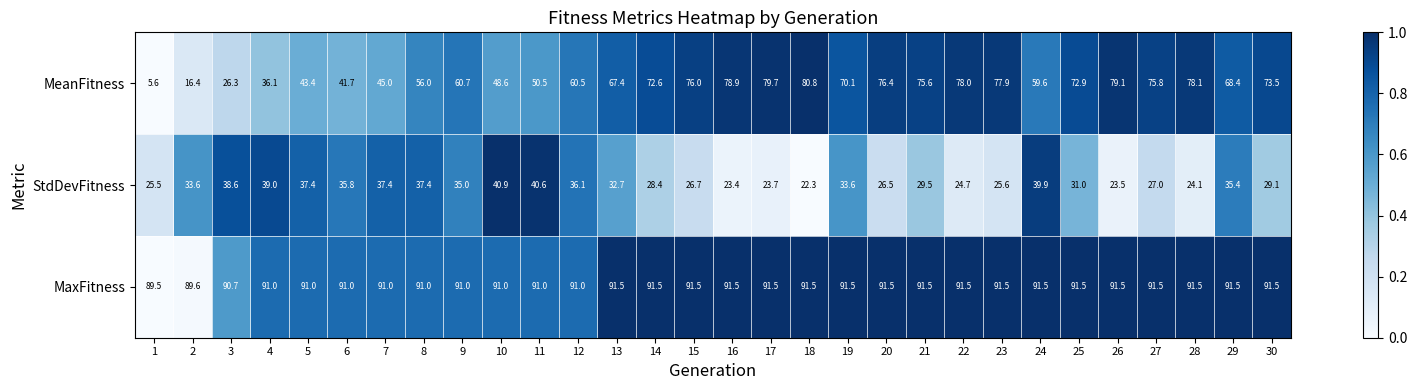

At how many categories does at least one series exceed 65?

30